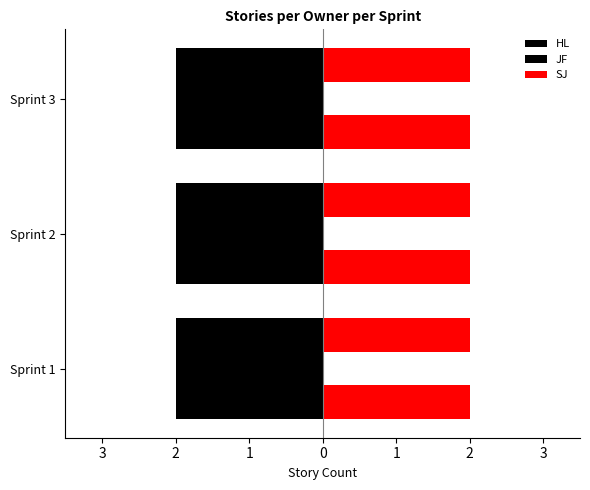

Are the bars horizontal?

Yes